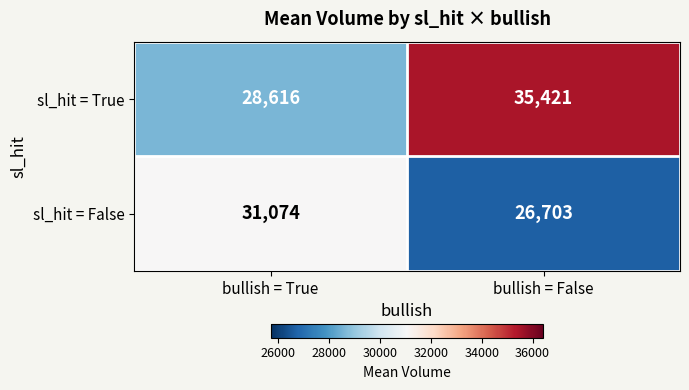

Rank the series by their average value, from lowest to highest.

sl_hit = False, sl_hit = True